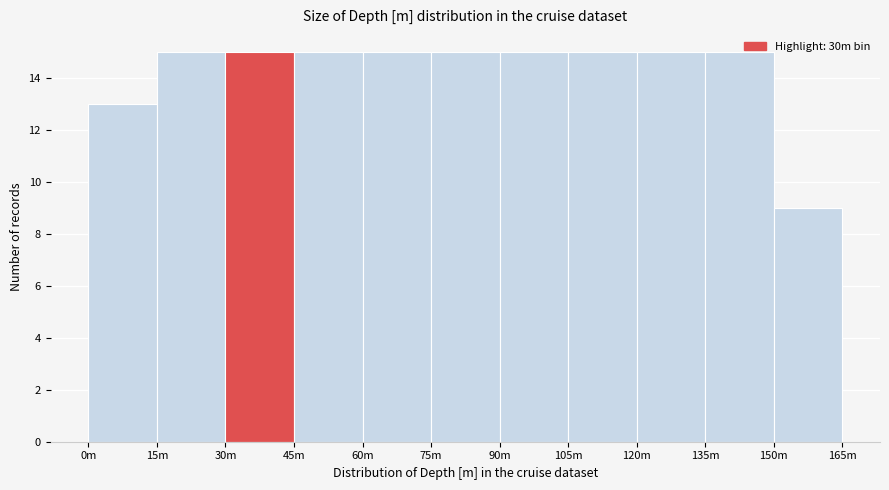

At which category does the chart reach its minimum across all series?

150m